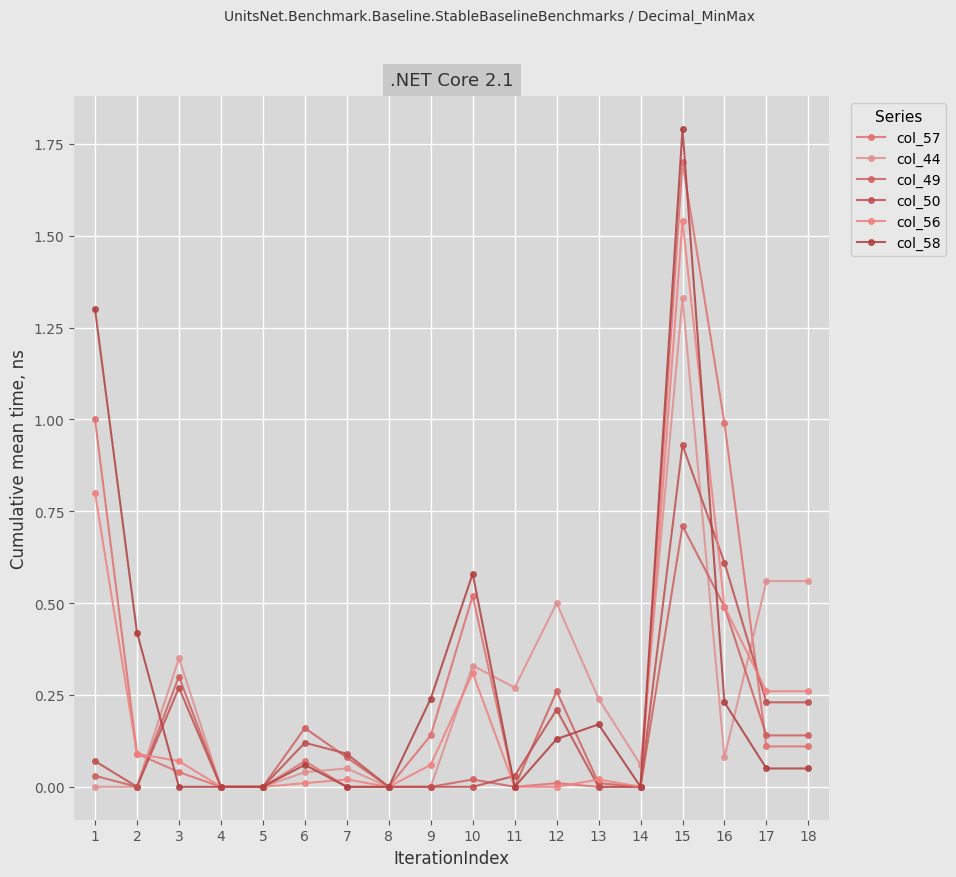

Reading left to right, transcribe all the data shown in this chart.

col_57: 1=1.0	2=0.1	3=0.0	4=0.0	5=0.0	6=0.1	7=0.0	8=0.0	9=0.1	10=0.5	11=0.0	12=0.0	13=0.0	14=0.0	15=1.7	16=1.0	17=0.1	18=0.1
col_44: 1=0.0	2=0.0	3=0.3	4=0.0	5=0.0	6=0.0	7=0.1	8=0.0	9=0.0	10=0.3	11=0.3	12=0.5	13=0.2	14=0.1	15=1.3	16=0.1	17=0.6	18=0.6
col_49: 1=0.0	2=0.0	3=0.3	4=0.0	5=0.0	6=0.2	7=0.1	8=0.0	9=0.0	10=0.0	11=0.0	12=0.3	13=0.0	14=0.0	15=0.7	16=0.5	17=0.1	18=0.1
col_50: 1=0.1	2=0.0	3=0.3	4=0.0	5=0.0	6=0.1	7=0.1	8=0.0	9=0.0	10=0.0	11=0.0	12=0.2	13=0.0	14=0.0	15=0.9	16=0.6	17=0.2	18=0.2
col_56: 1=0.8	2=0.1	3=0.1	4=0.0	5=0.0	6=0.0	7=0.0	8=0.0	9=0.1	10=0.3	11=0.0	12=0.0	13=0.0	14=0.0	15=1.5	16=0.5	17=0.3	18=0.3
col_58: 1=1.3	2=0.4	3=0.0	4=0.0	5=0.0	6=0.1	7=0.0	8=0.0	9=0.2	10=0.6	11=0.0	12=0.1	13=0.2	14=0.0	15=1.8	16=0.2	17=0.1	18=0.1